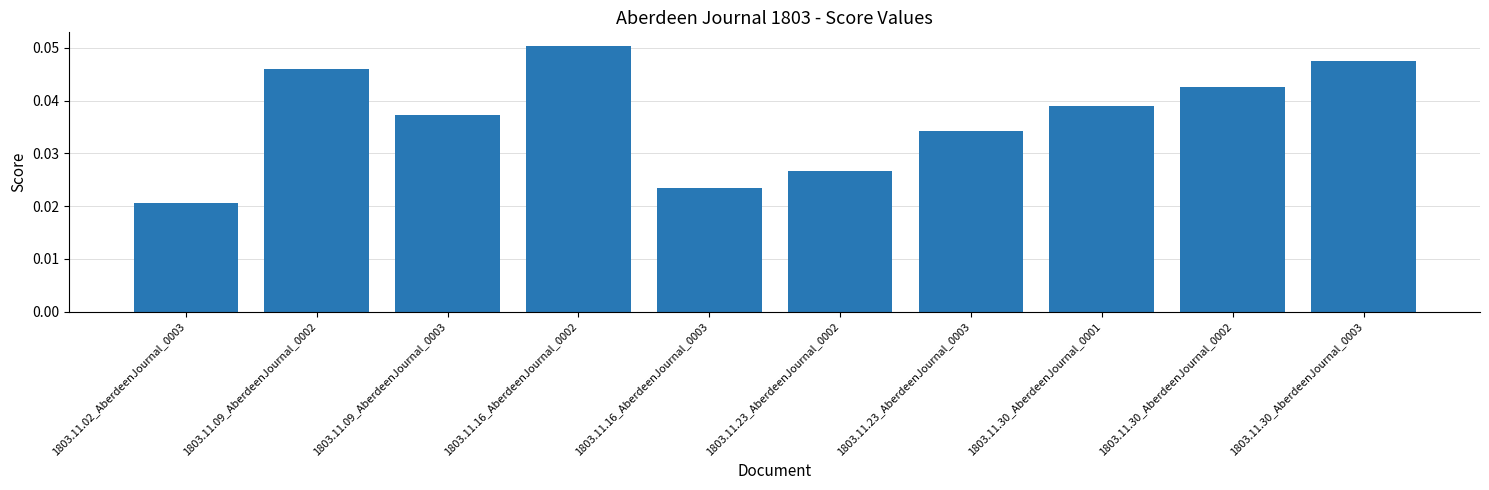

Where is the data nearest to the value 0?

1803.11.02_AberdeenJournal_0003